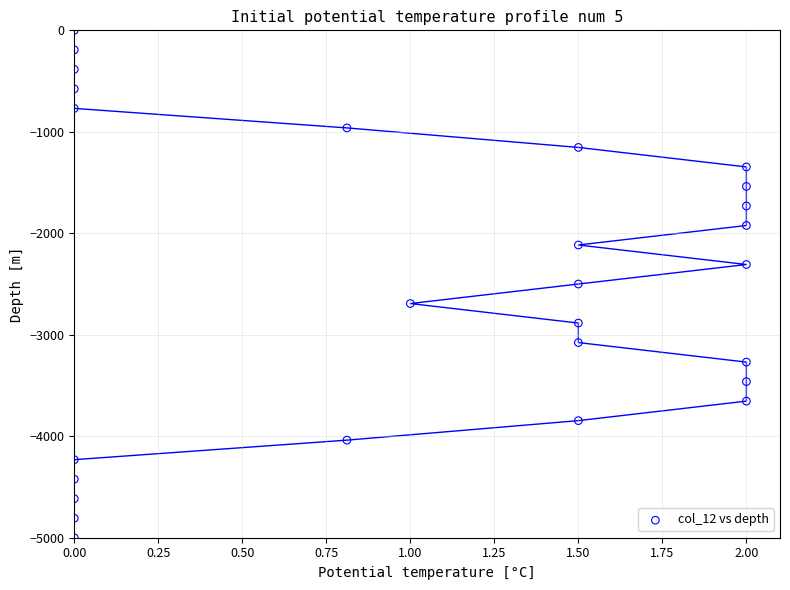

What is the range of Y values (max minus min)?

5000.0